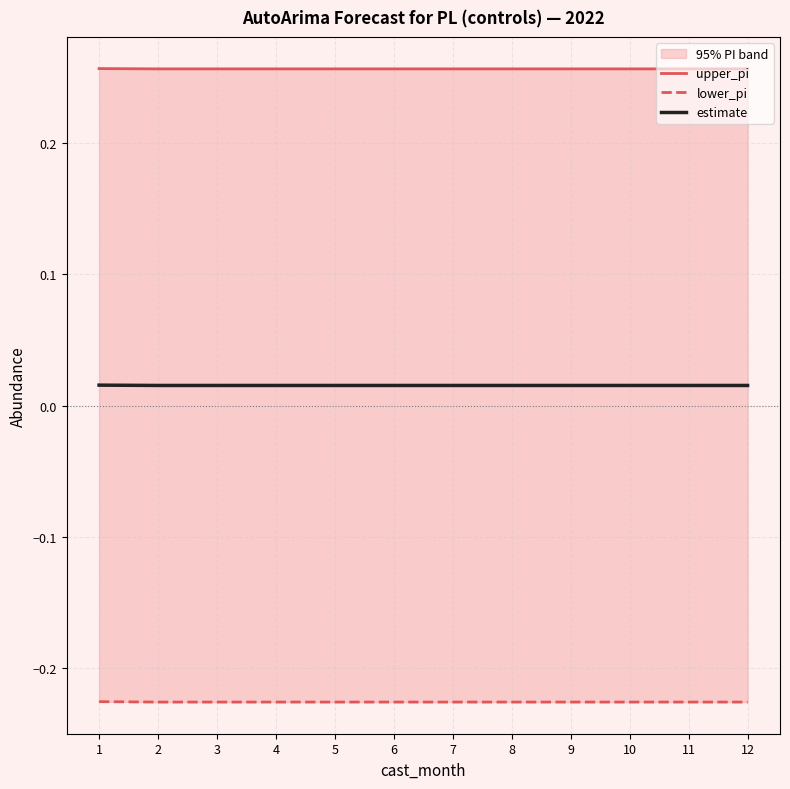

What is the difference between the highest and lowest values at 10?

0.5